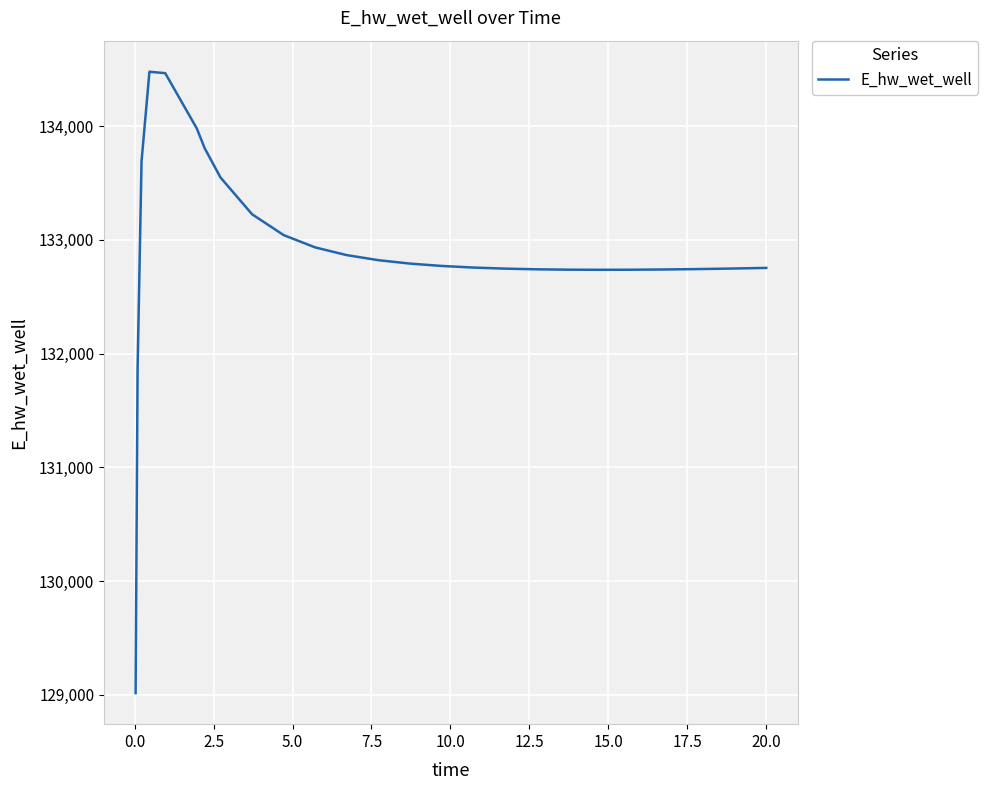

What is the greatest value displayed?

134477.6